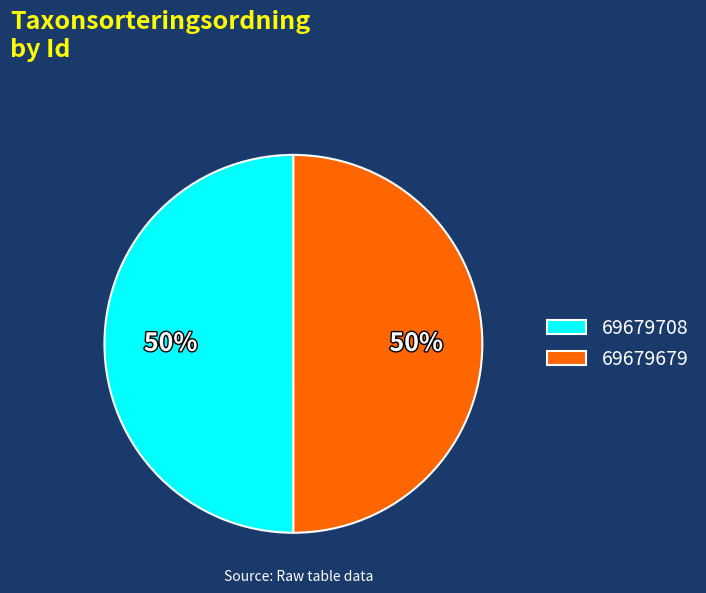

To the nearest percent, what portion does 69679708 represent?

50%